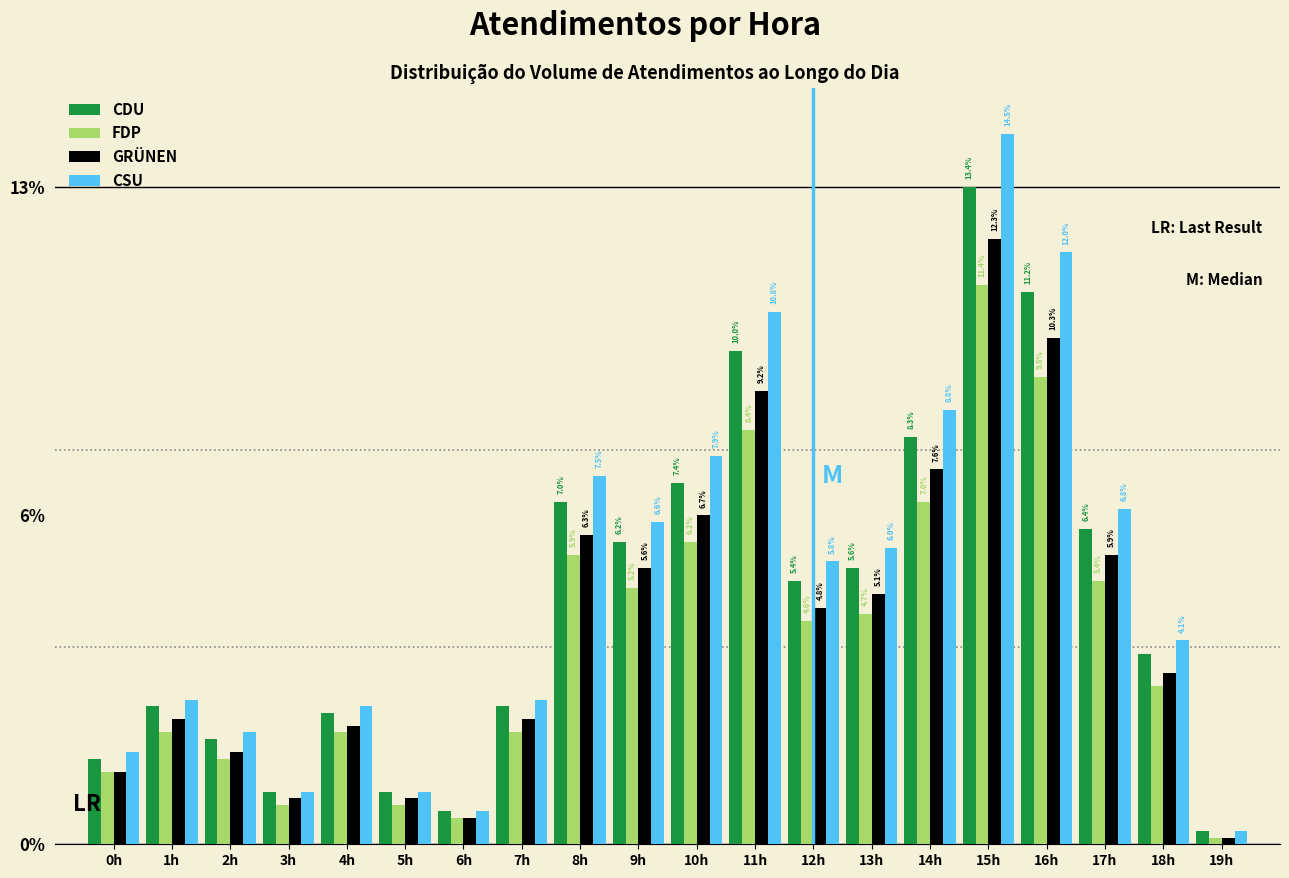

Does the chart contain stacked bars?

No